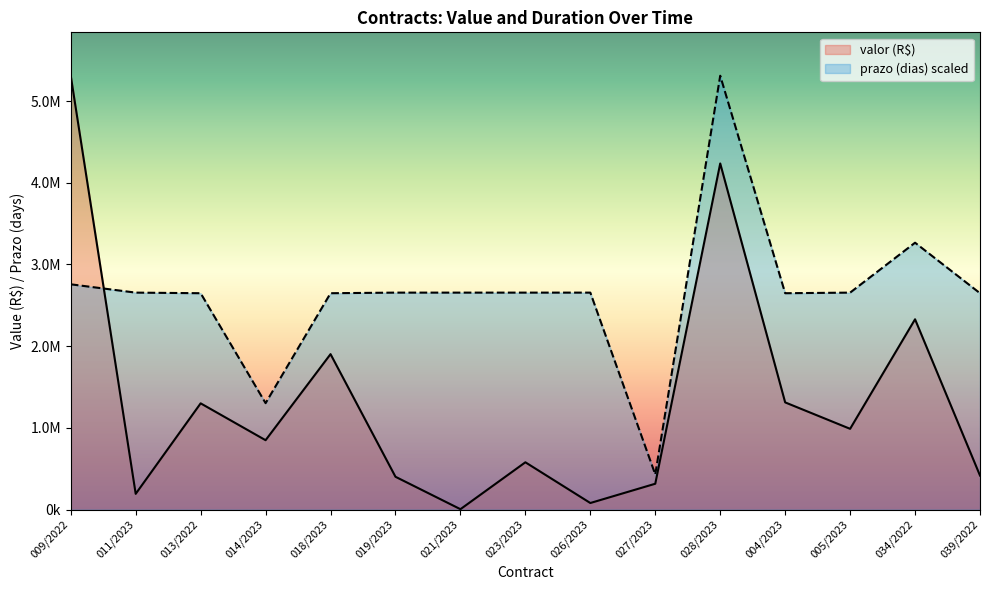

Which has a higher value, 026/2023 or 019/2023?

019/2023